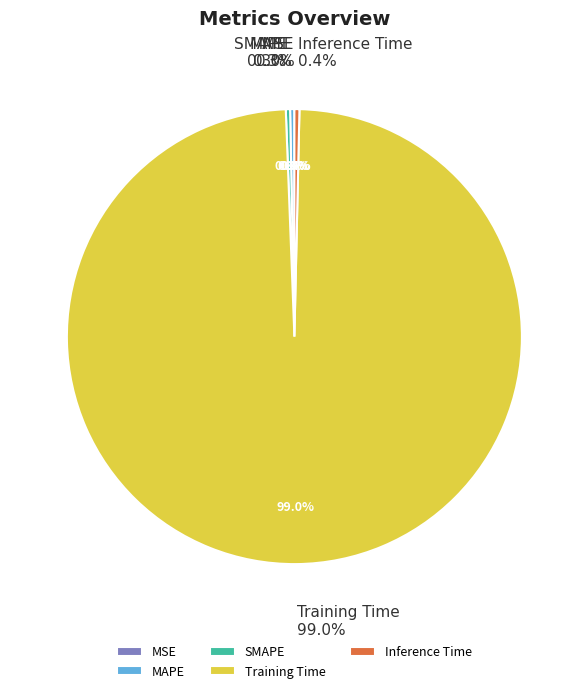

Rank the categories by value from lowest to highest.

MSE, SMAPE, MAPE, Inference Time, Training Time